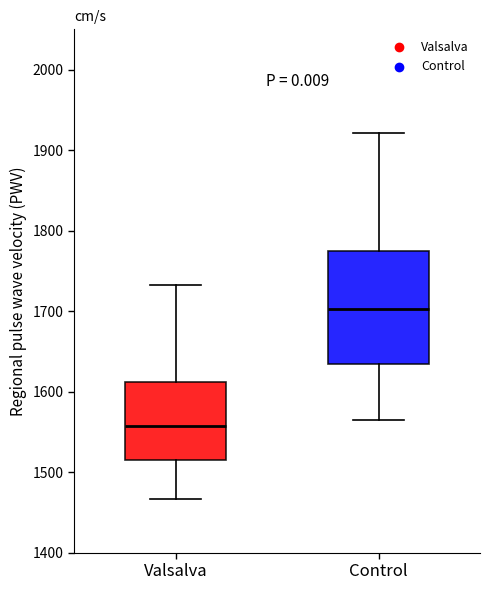

Which box is the tallest, from its lower edge to its upper edge?

Control